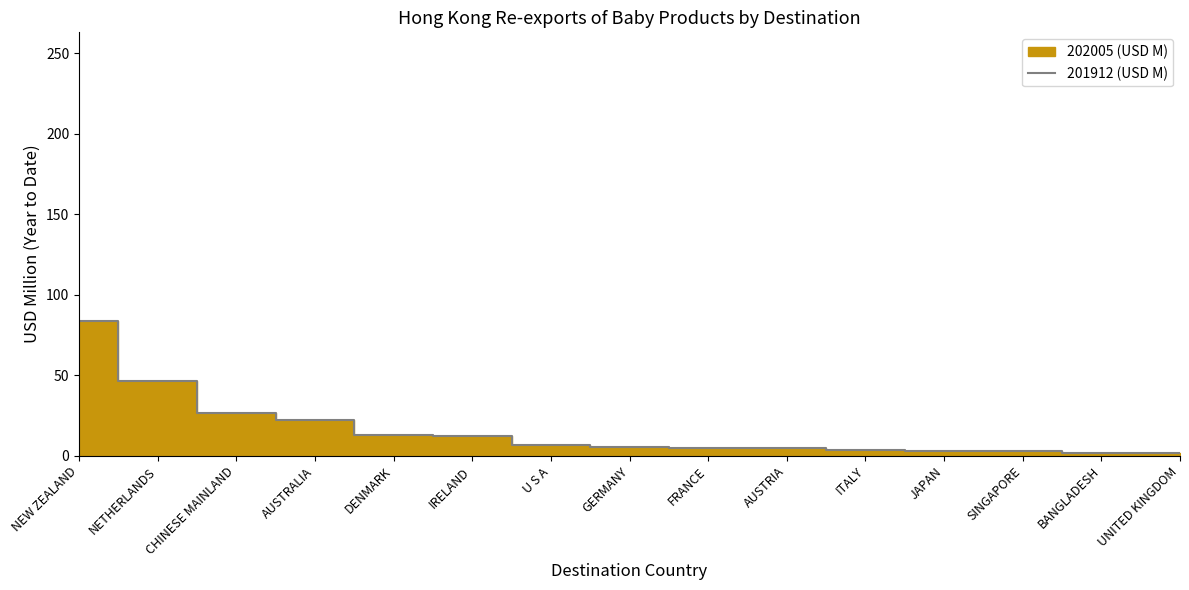

True or false: the data shows 39.9 at AUSTRALIA.

False